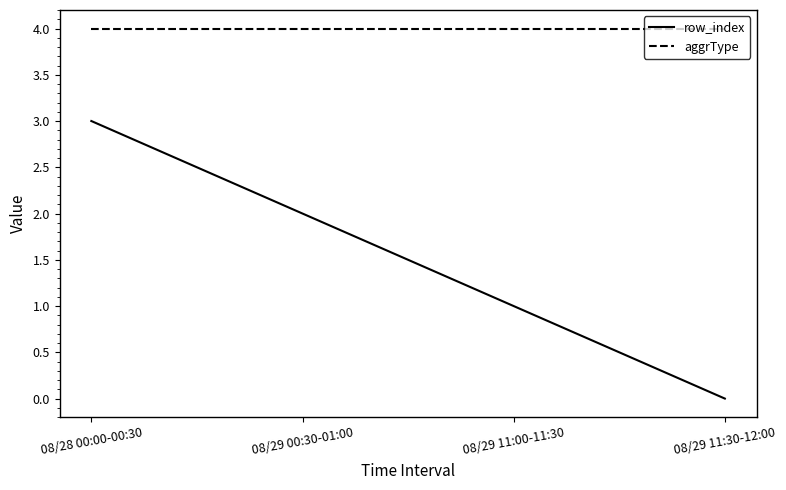

Read the aggrType value at 08/29 00:30-01:00.

4